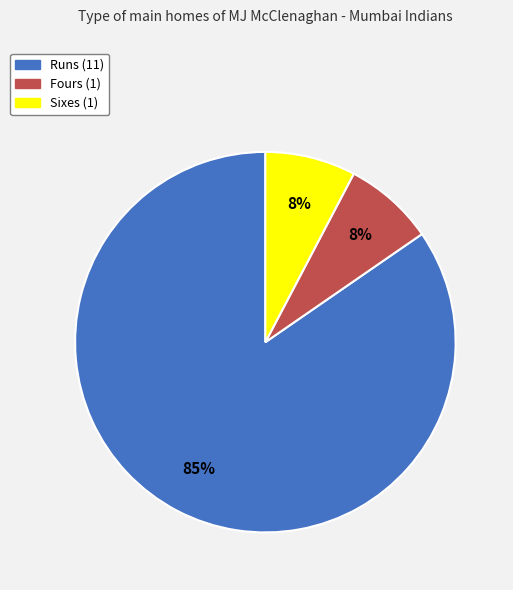

What percentage is the Sixes (1) slice, to the nearest percent?

8%